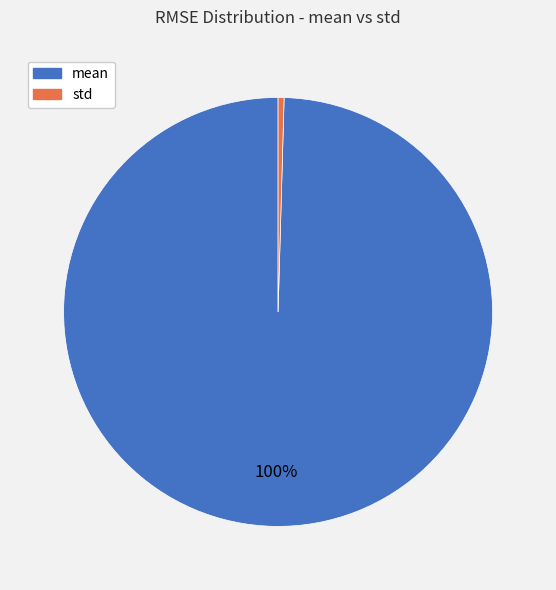

Is the sum of mean and std greater than half?

Yes